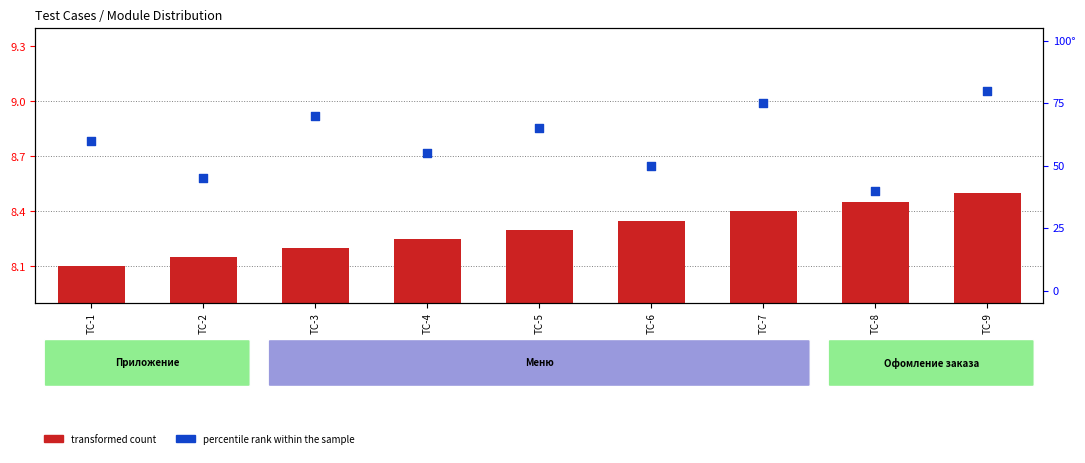

At how many categories does at least one series exceed 16?

9